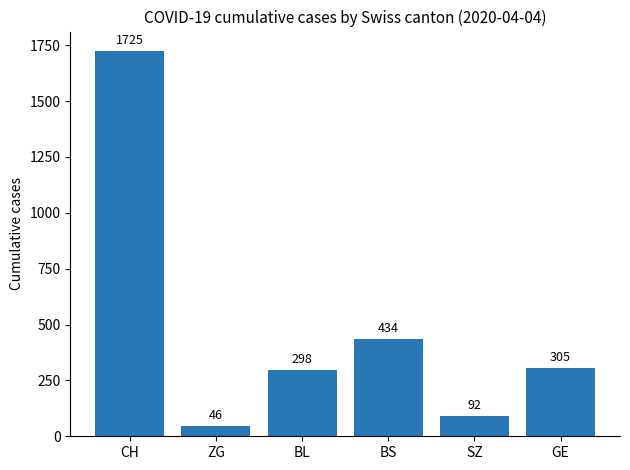

What is the label of the 6th bar from the left?

GE